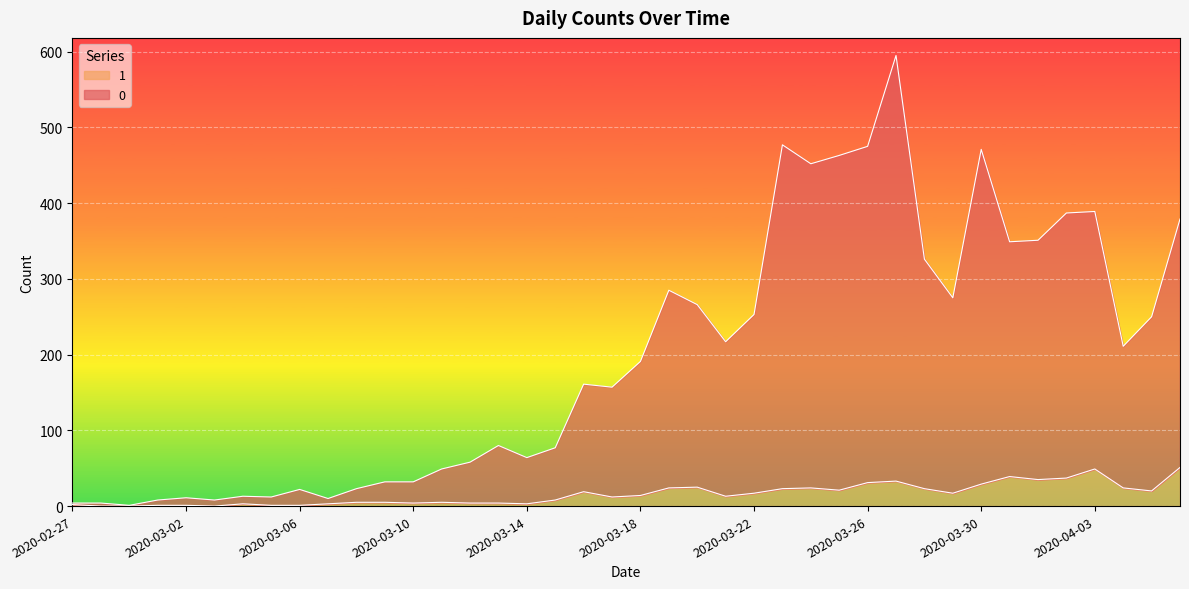

Does the chart display data point markers on the line(s)?

No